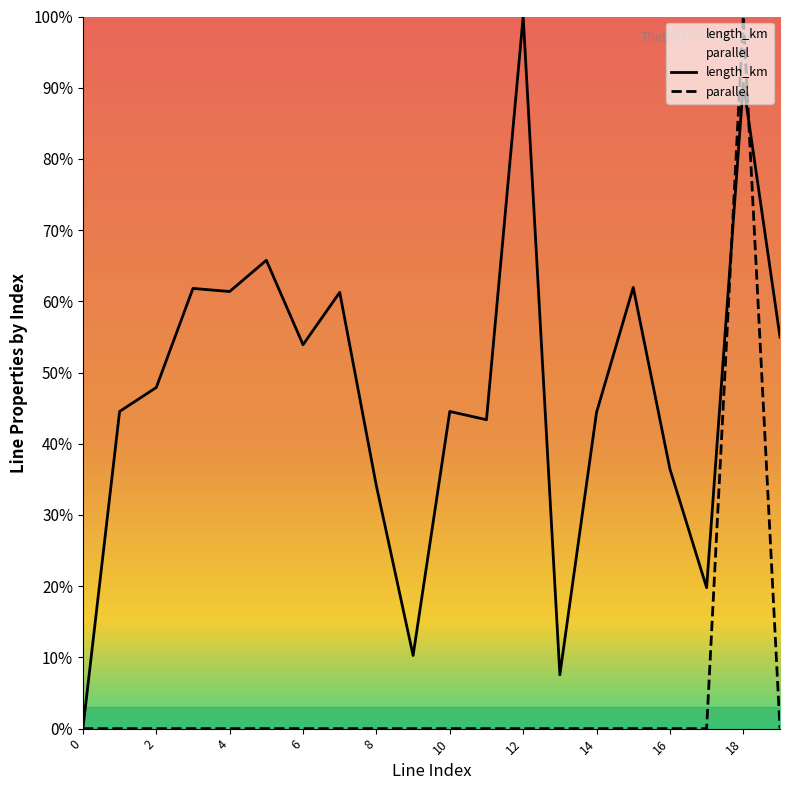

In parallel, how many points are higher than both neighbors (excluding endpoints)?

1